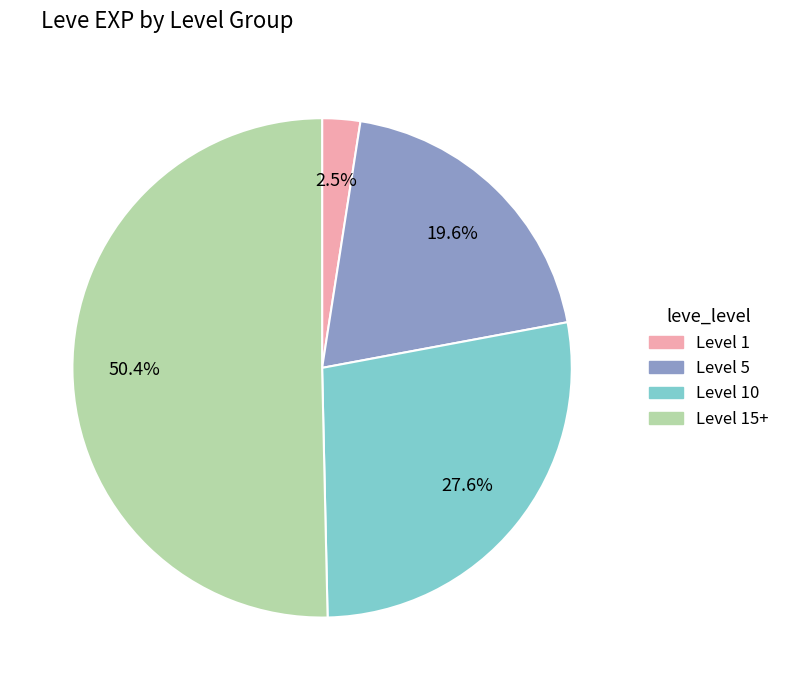

Is there any slice that represents more than half of the pie?

Yes